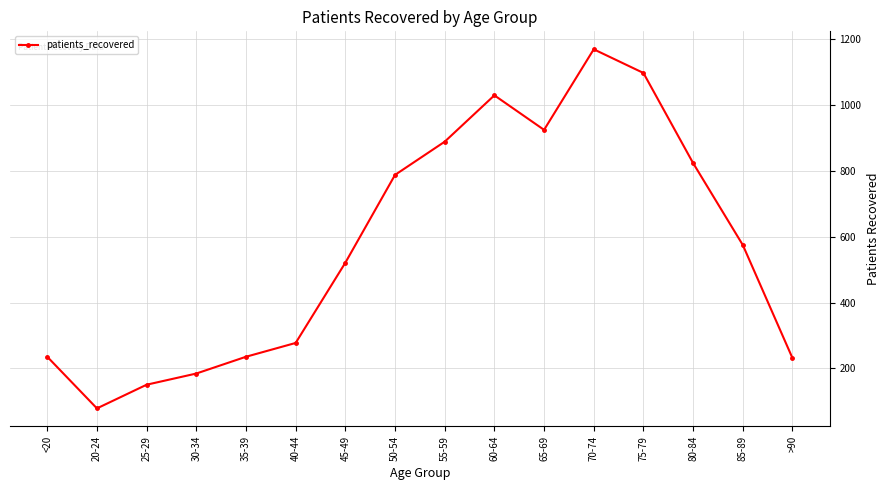

What is the value of the 11th point from the left?

925